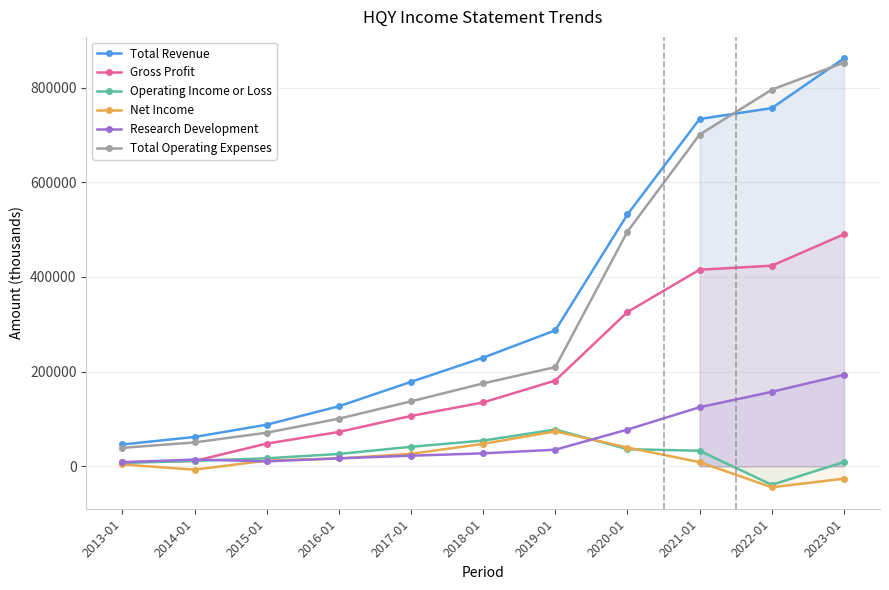

How many values in the Net Income series exceed 12100?

5